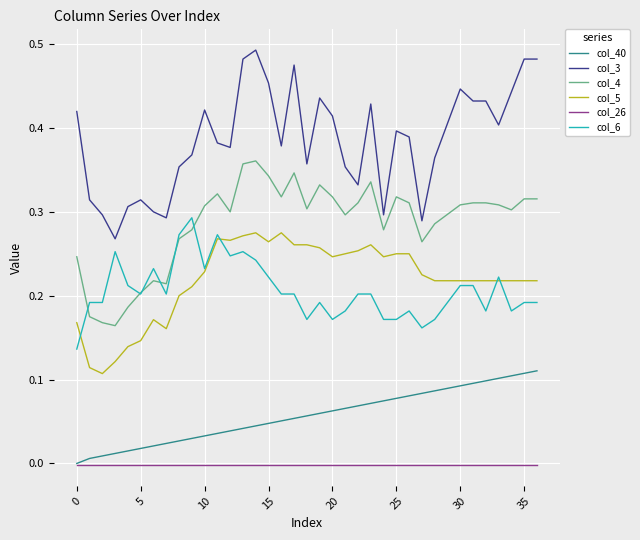

True or false: col_3 and col_5 intersect in this chart.

False